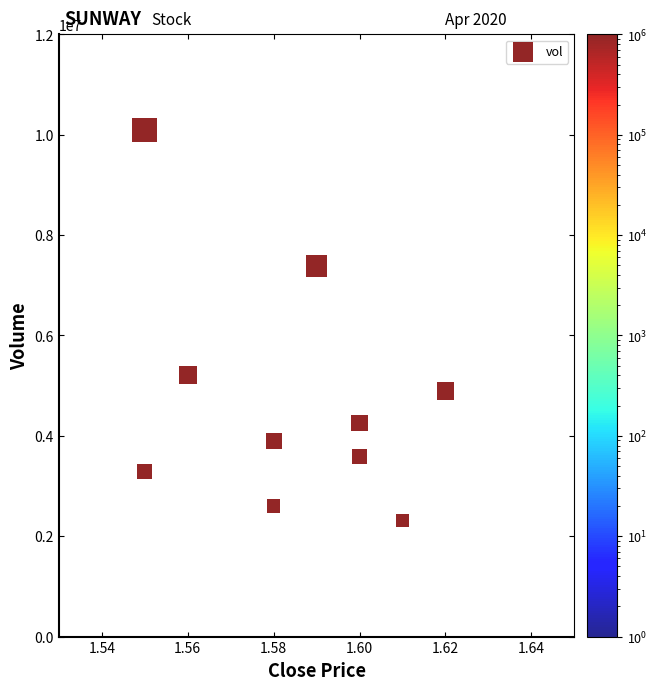

What Y value in the scatter plot is closest to 6199700?

5213700